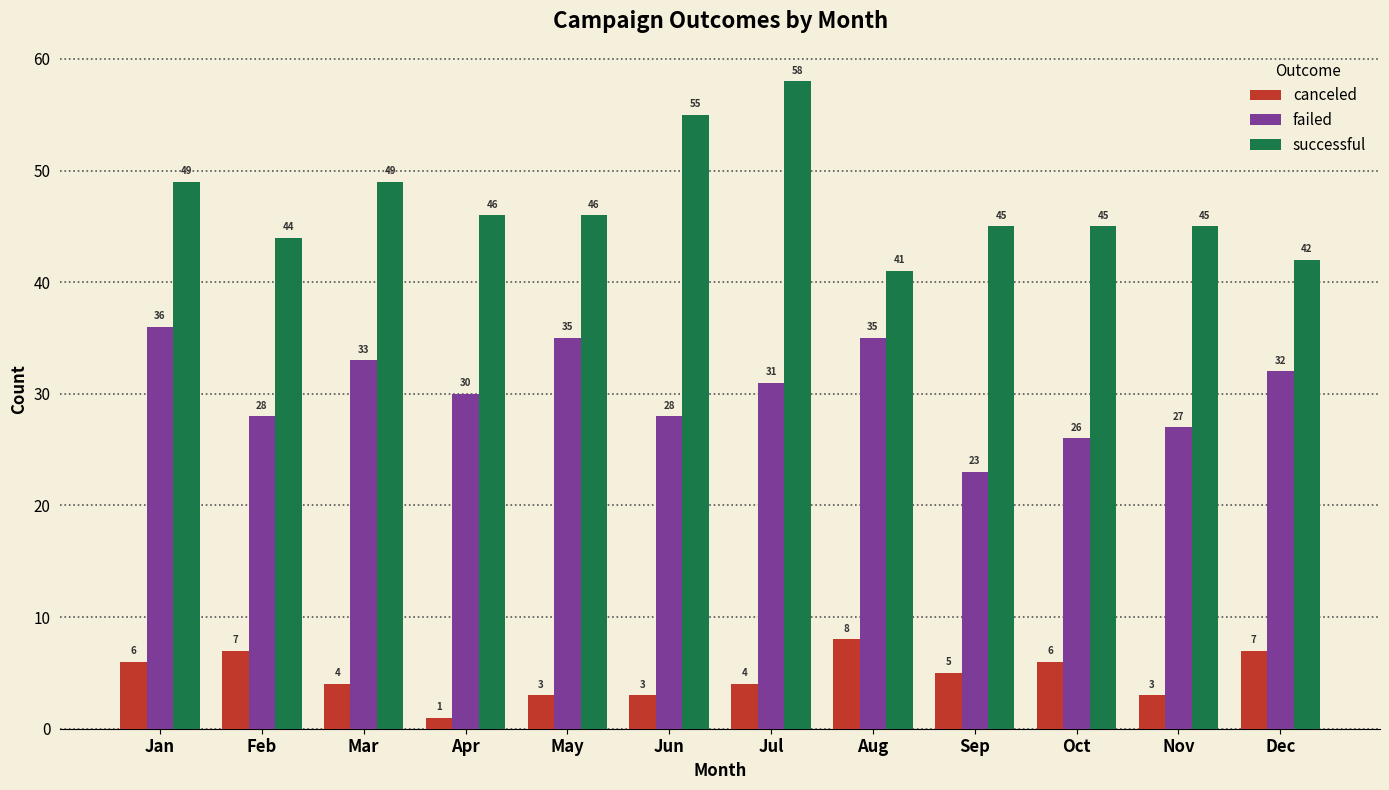

List the series in order of their peak value, lowest first.

canceled, failed, successful